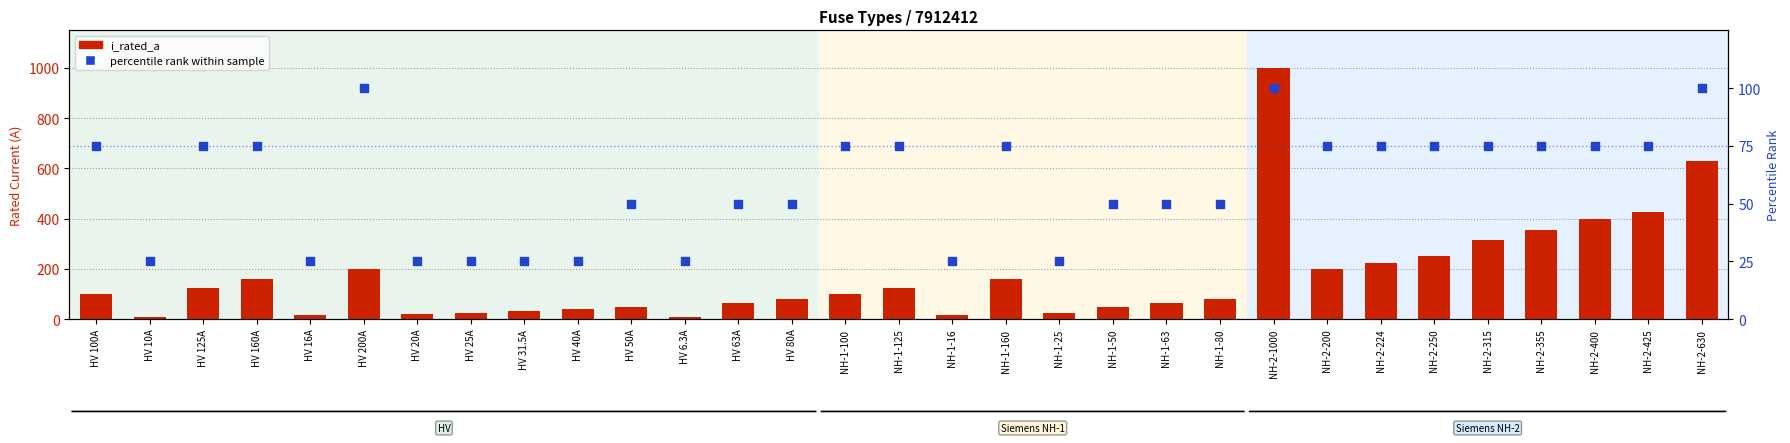

What is the total value across all series at HV 125A?

200.0